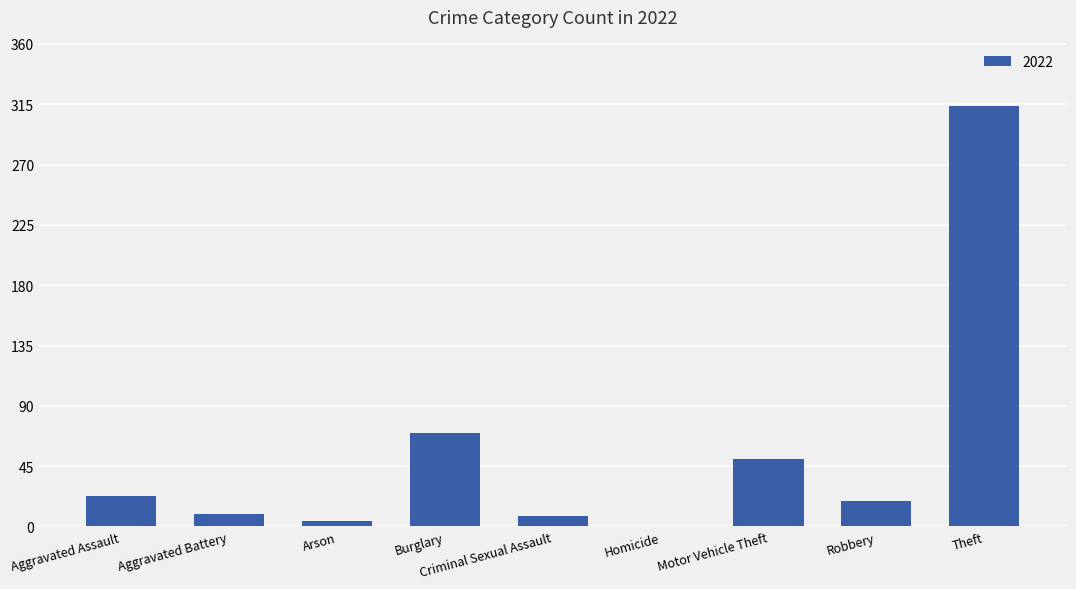

Where is the data nearest to the value 157?

Burglary